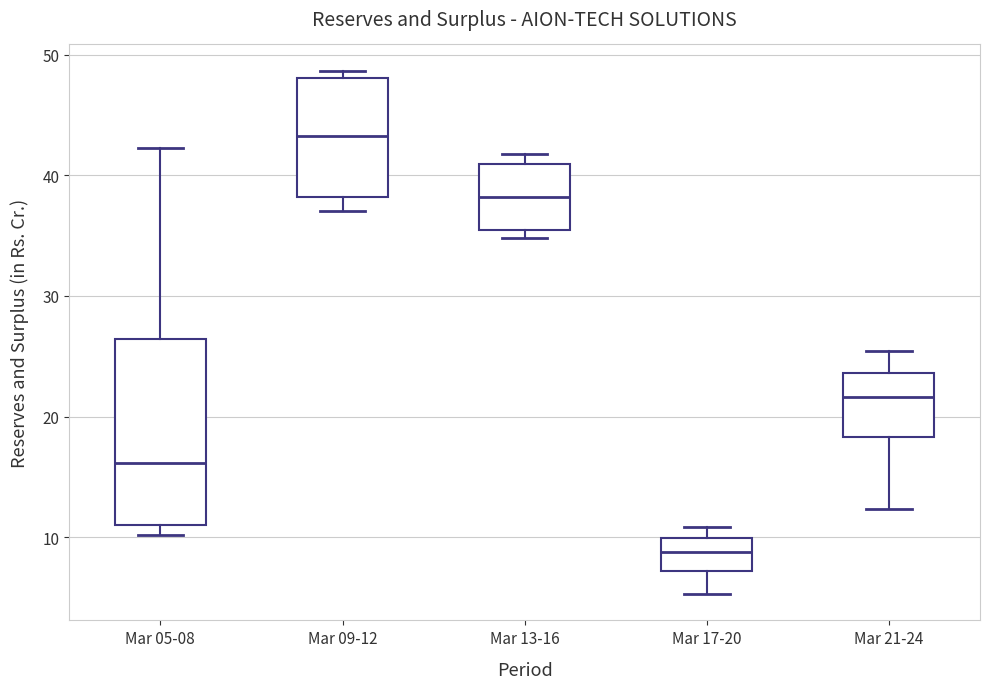

Where does the median line of the box for Mar 09-12 sit on the y-axis? The values are not printed on the chart, so give them approximately, as read against the axis.

43